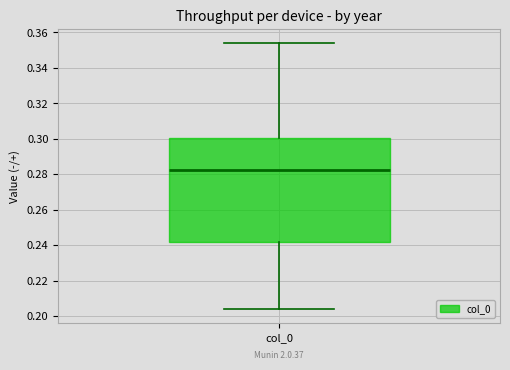

Where does the median line of the box for col_0 sit on the y-axis? The values are not printed on the chart, so give them approximately, as read against the axis.

0.282